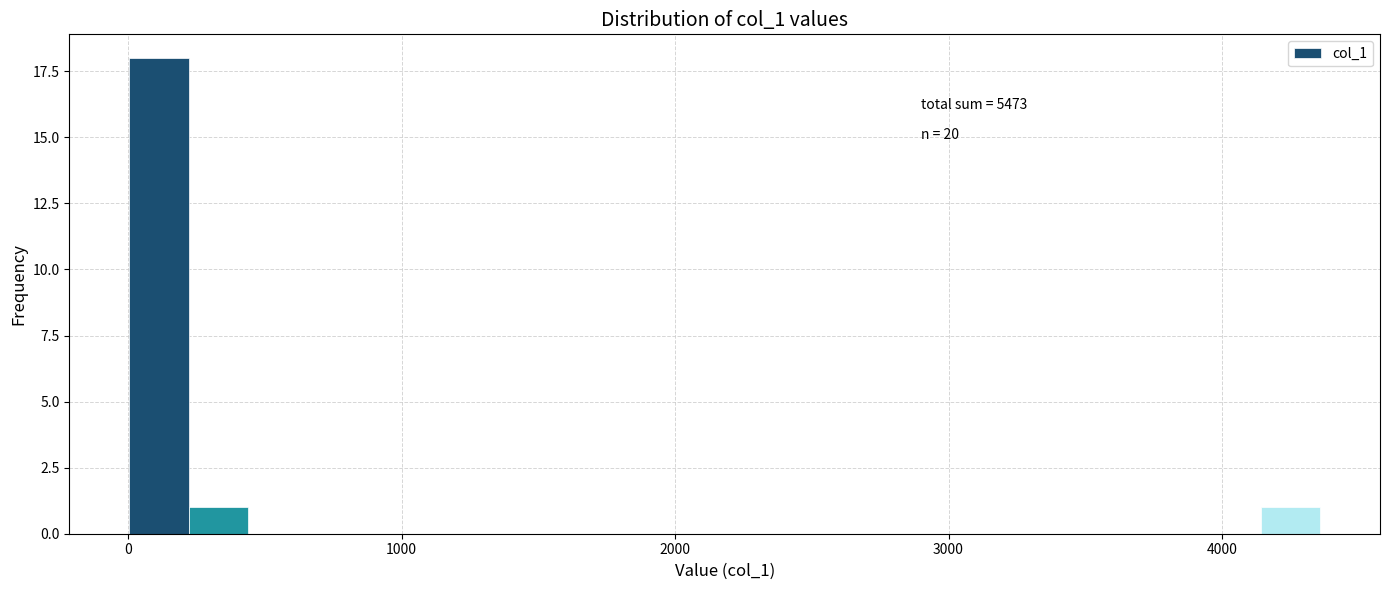

Around what value on the x-axis is the tallest bar? Give the approximate position of its centre, as read against the axis.

100